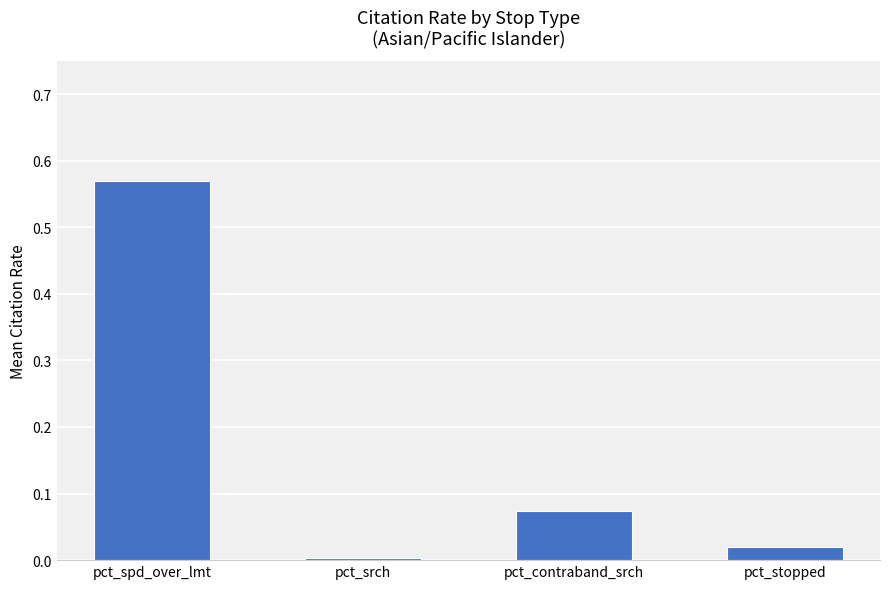

Rank the categories by value from highest to lowest.

pct_spd_over_lmt, pct_contraband_srch, pct_stopped, pct_srch